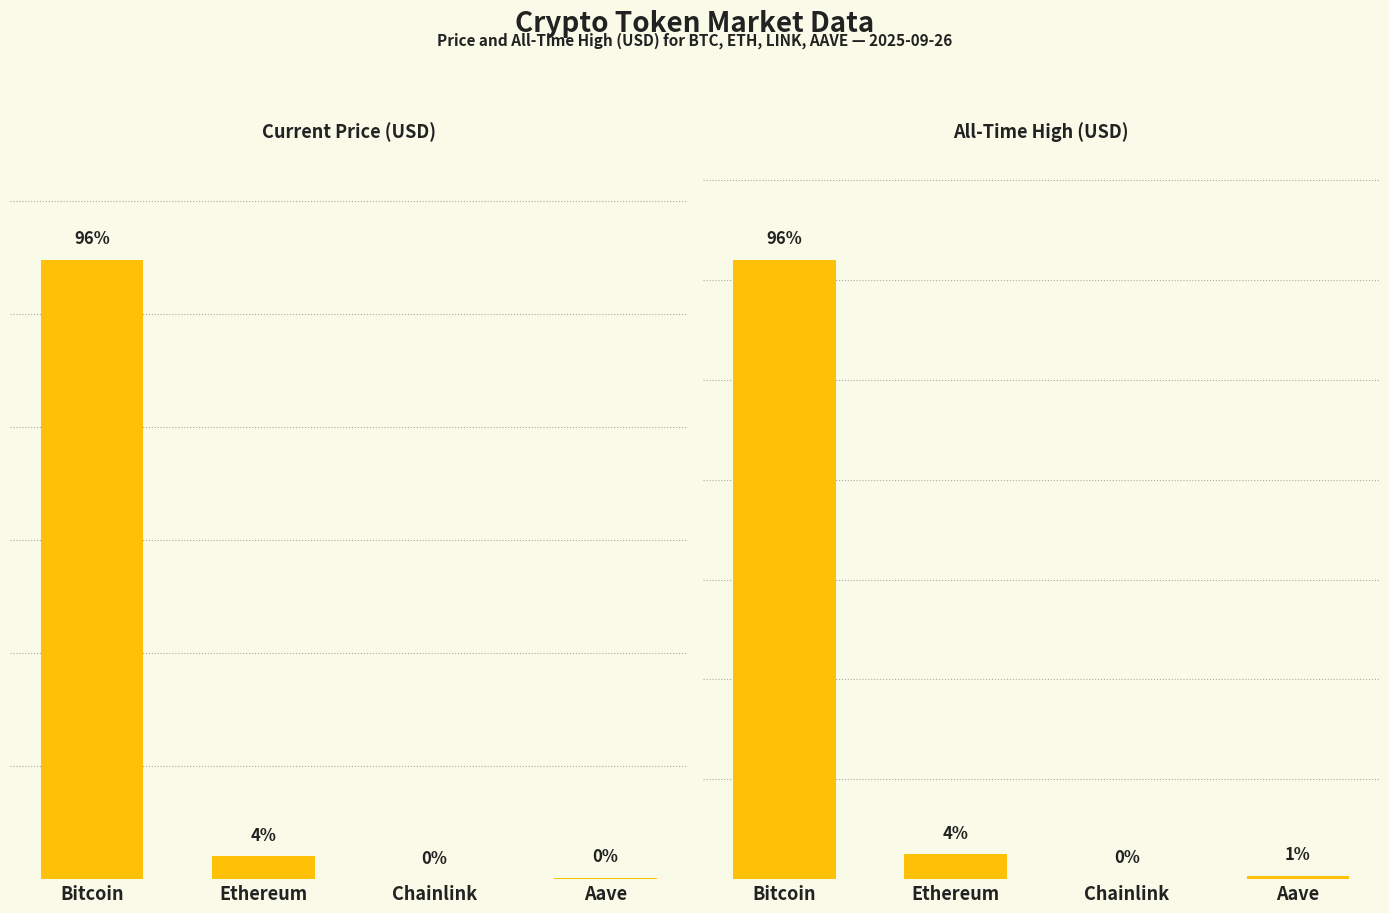

At which label does price reach its minimum?

Chainlink